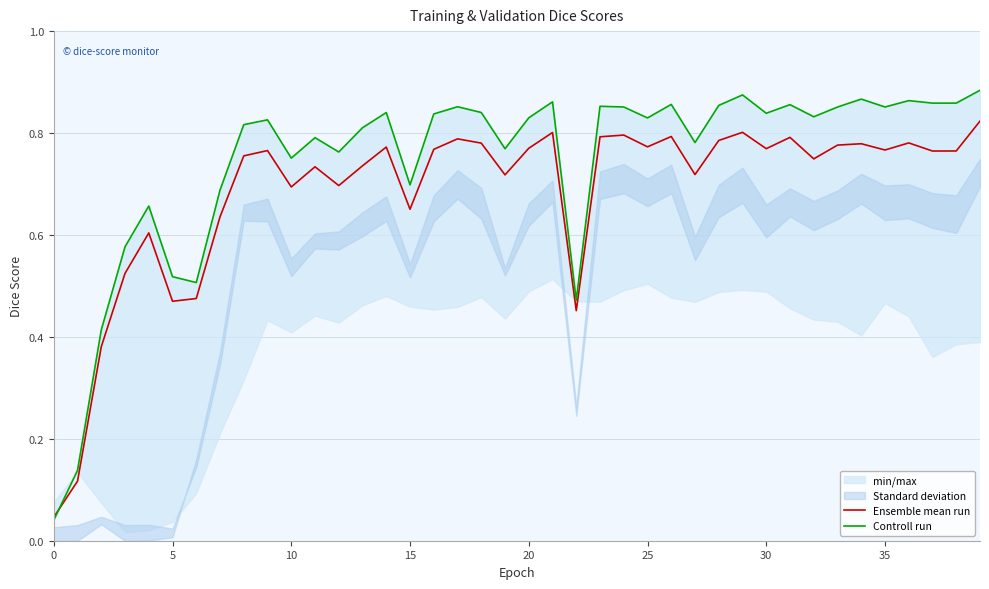

How many interior local peaks does the Ensemble mean run series have?

12